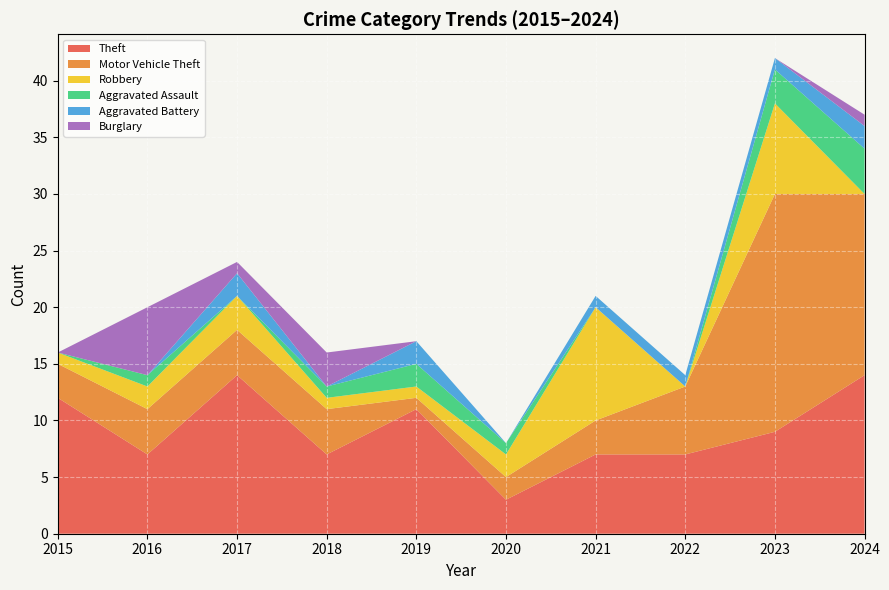

Reading left to right, list all the values displayed in this chart.

Theft: 2015=12	2016=7	2017=14	2018=7	2019=11	2020=3	2021=7	2022=7	2023=9	2024=14
Motor Vehicle Theft: 2015=3	2016=4	2017=4	2018=4	2019=1	2020=2	2021=3	2022=6	2023=21	2024=16
Robbery: 2015=1	2016=2	2017=3	2018=1	2019=1	2020=2	2021=10	2022=0	2023=8	2024=0
Aggravated Assault: 2015=0	2016=1	2017=0	2018=1	2019=2	2020=1	2021=0	2022=0	2023=3	2024=4
Aggravated Battery: 2015=0	2016=0	2017=2	2018=0	2019=2	2020=0	2021=1	2022=1	2023=1	2024=2
Burglary: 2015=0	2016=6	2017=1	2018=3	2019=0	2020=0	2021=0	2022=0	2023=0	2024=1